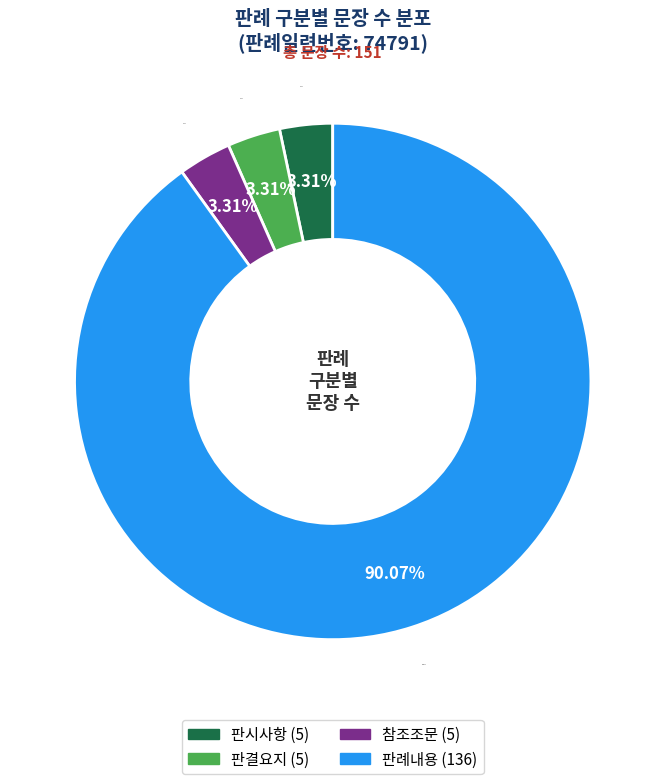

Which slice is the smallest?

판시사항